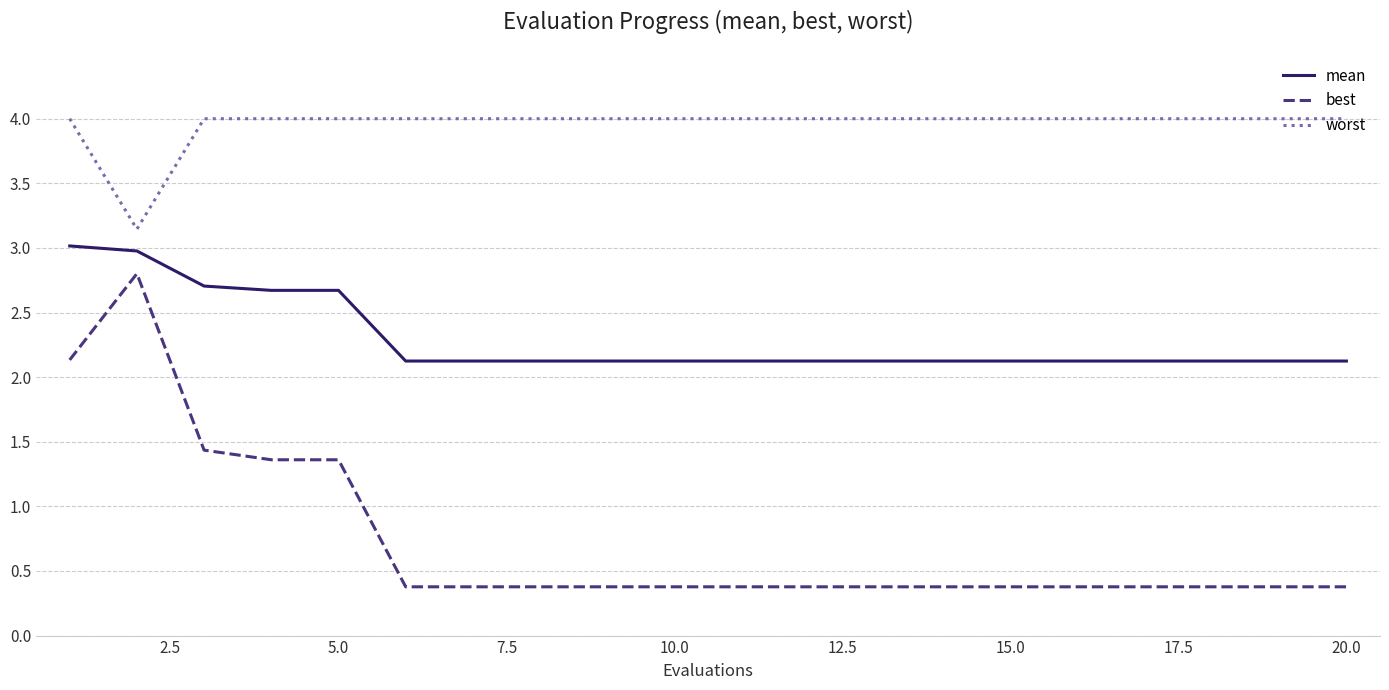

True or false: best and worst intersect in this chart.

False